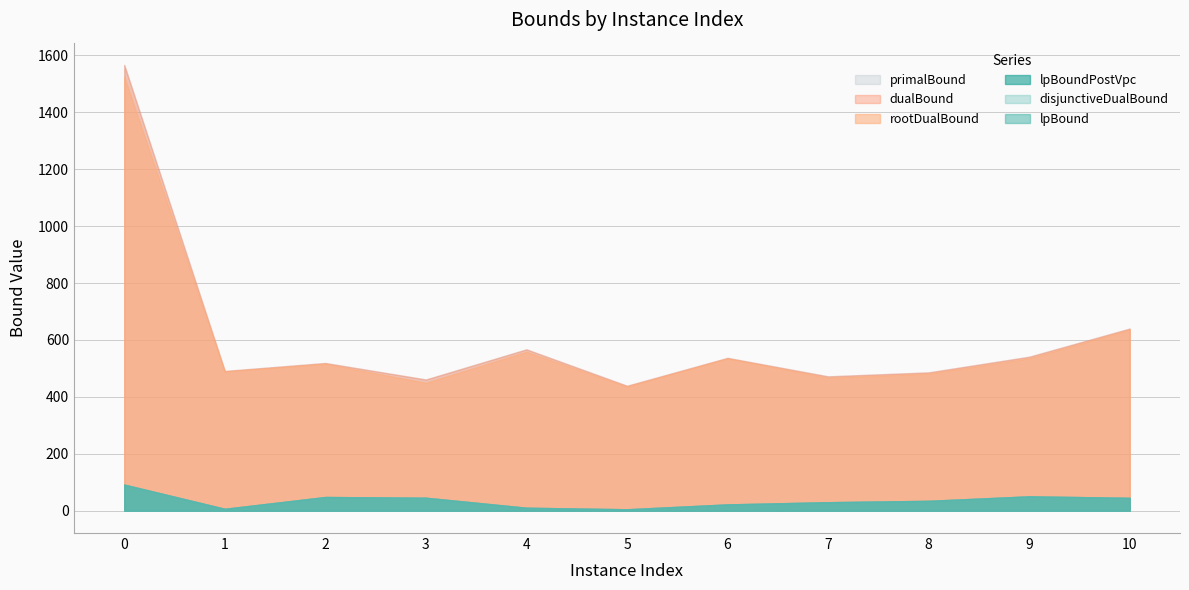

What is the total value across all series at 7?

1500.9